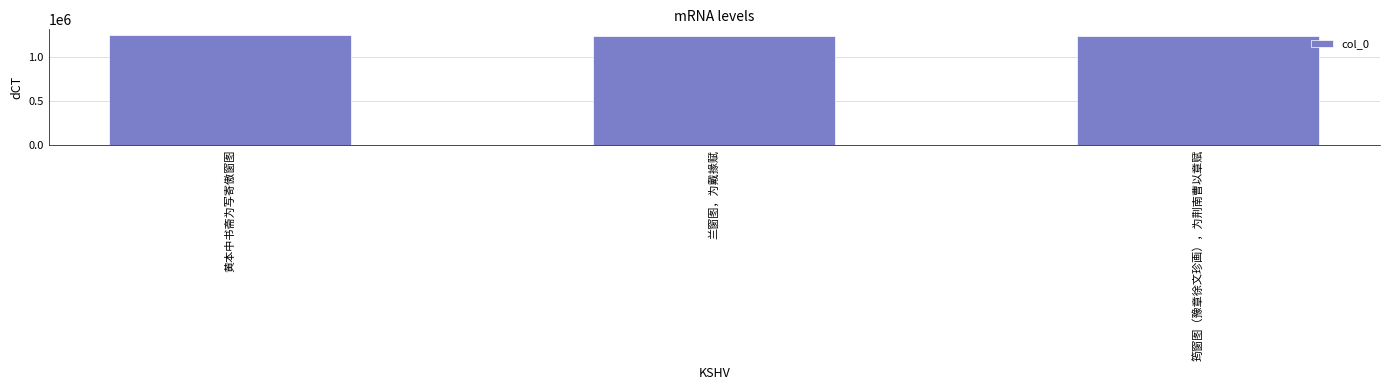

Is it true that the value at 筠窗图（豫章徐文珍画），为荆南曹以章赋 is 1839639?

False